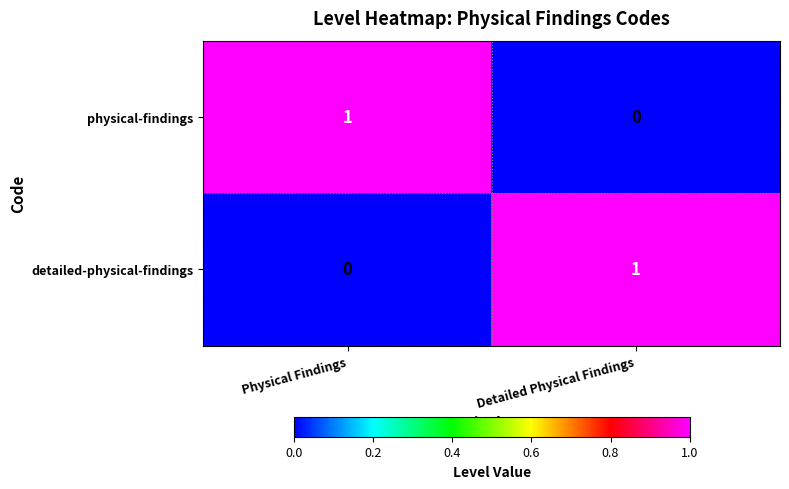

Which category has the highest value in the physical-findings series?

Physical Findings